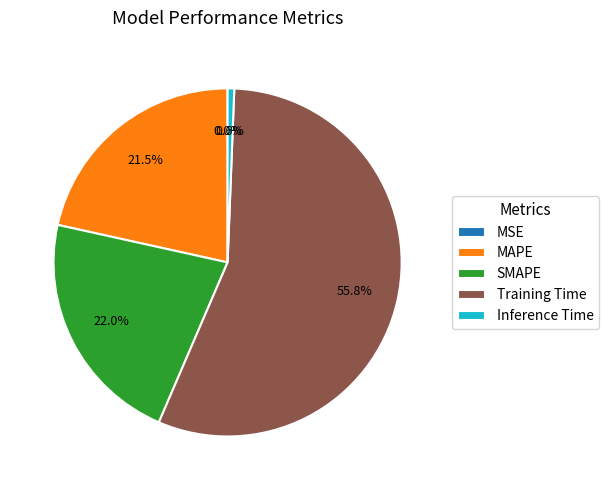

Is it true that Inference Time is 1% of the pie?

True